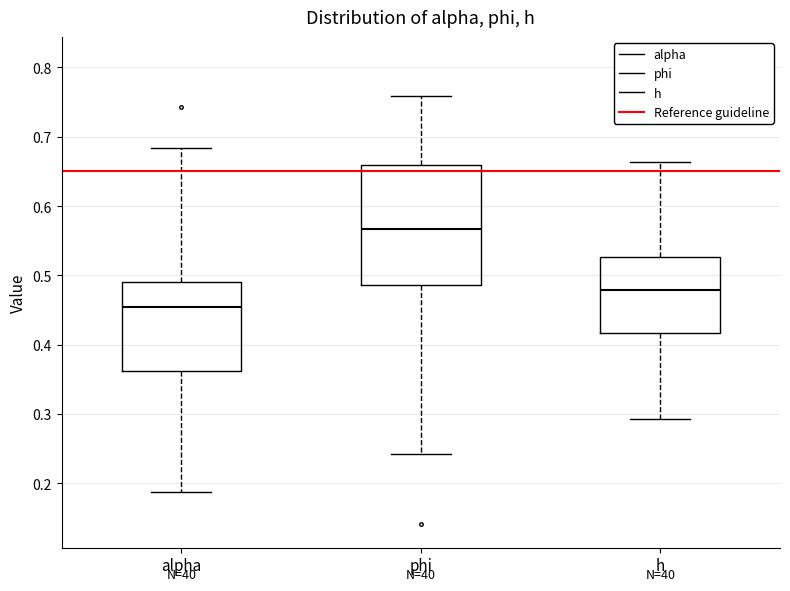

Reading left to right, read every box against the y-axis: the position of its median line, the range the box covers, and the ends of its whiskers. The values are not printed on the chart, so give them approximately, as read against the axis.

alpha: median 0.45, box 0.36 to 0.49, whiskers 0.19 to 0.68
phi: median 0.57, box 0.49 to 0.66, whiskers 0.24 to 0.76
h: median 0.48, box 0.42 to 0.53, whiskers 0.29 to 0.66